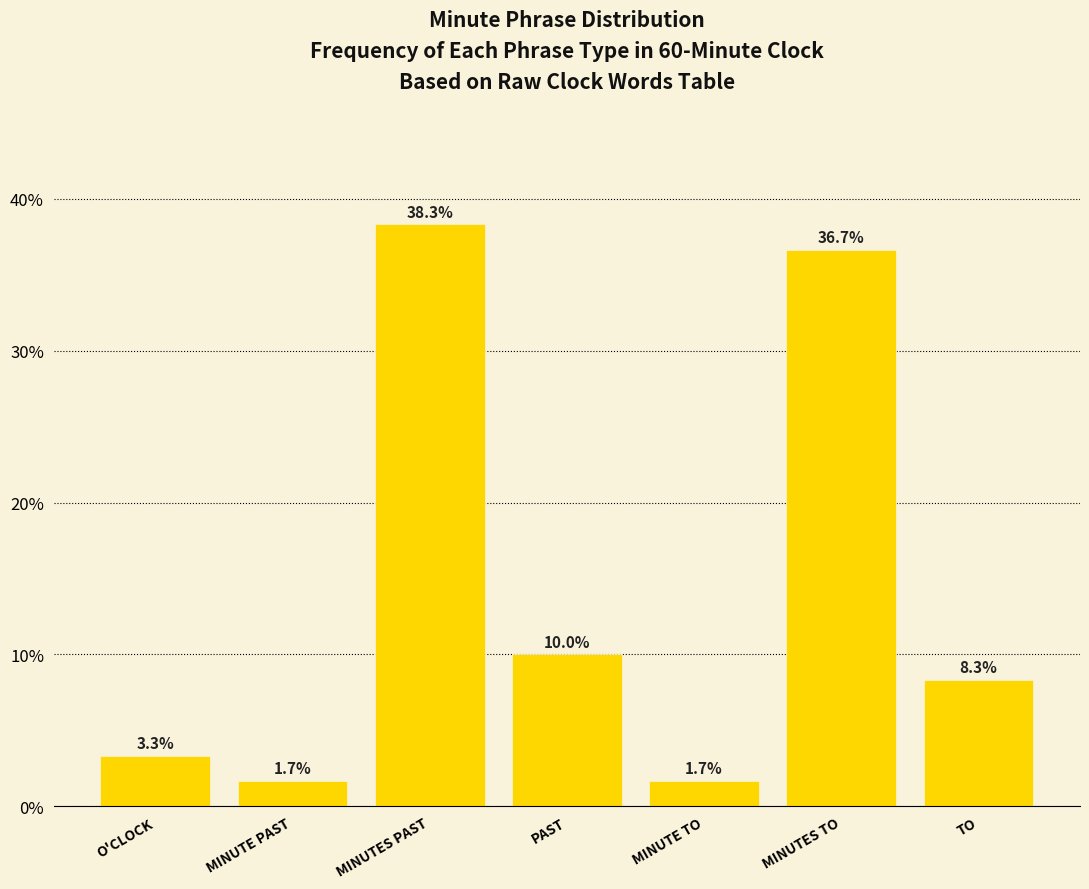

What is the label of the 2nd bar from the left?

MINUTE PAST